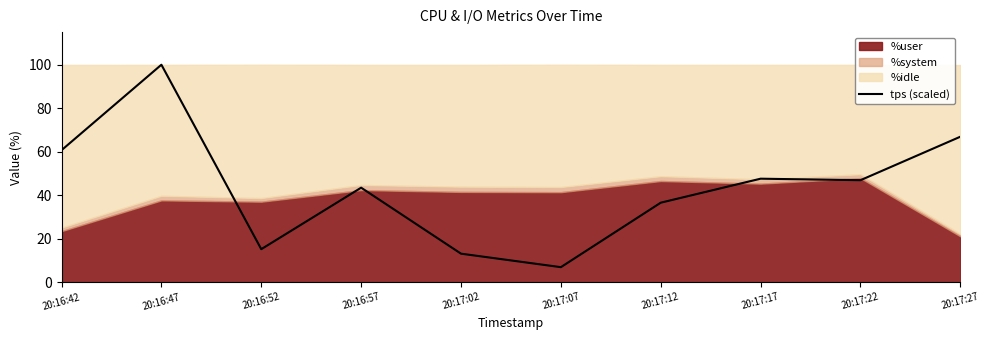

How many interior local valleys (lower than both neighbors) does the data have?

3